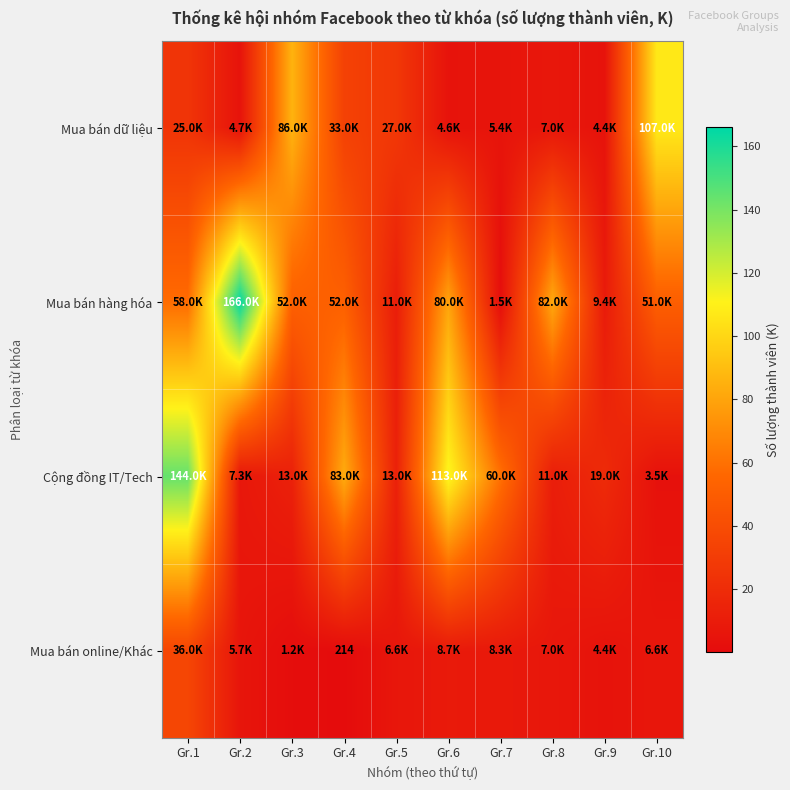

Between Gr.1 and Gr.4, which is larger?

Gr.4